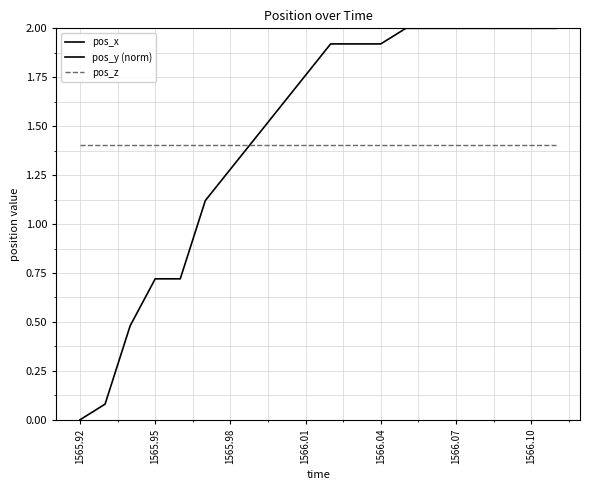

What is the value of the pos_z point at the 17th from the left?

1.4